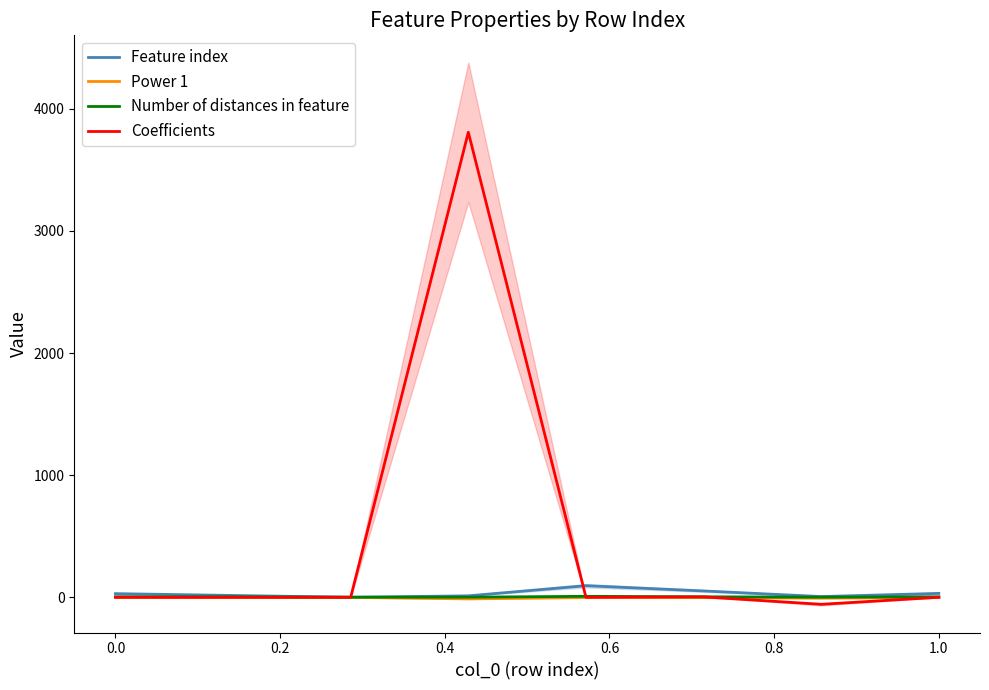

What is the sum of all Number of distances in feature values?

27.0